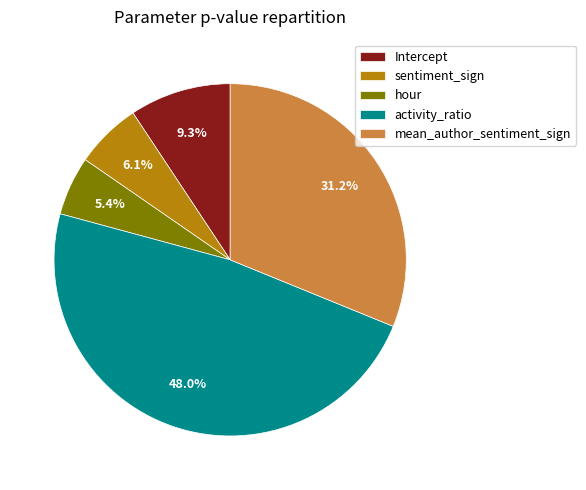

True or false: Intercept accounts for 9% of the total.

True